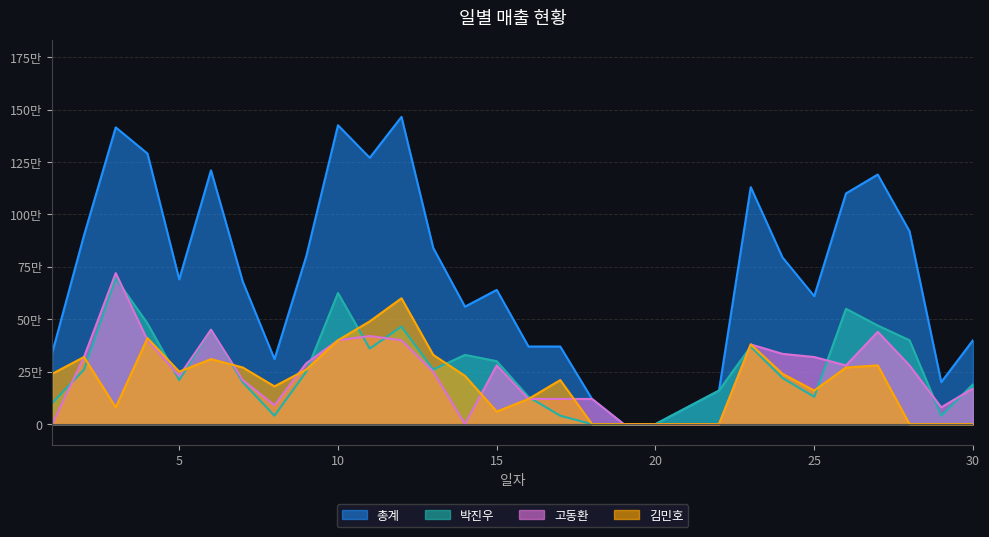

Which series has the largest total across all categories?

총계